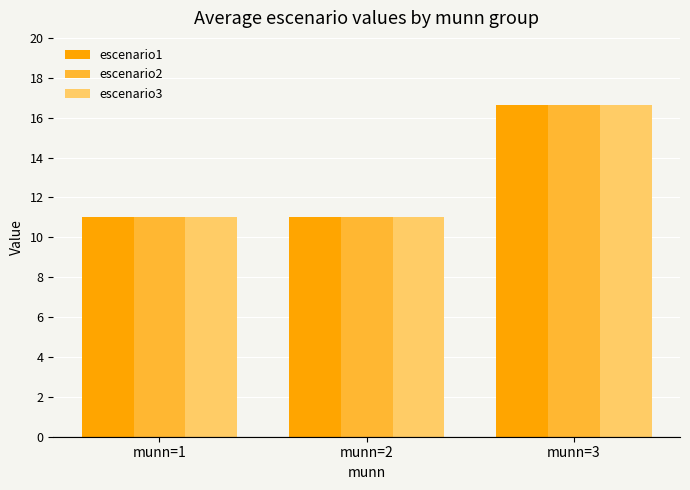

At which category is the sum across all series the highest?

munn=3